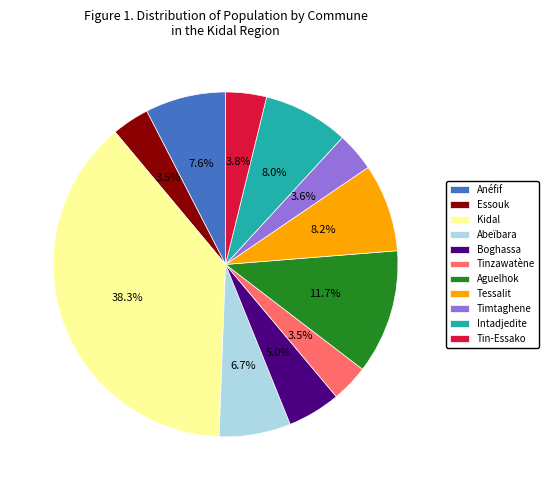

What is the largest slice in the pie chart?

Kidal